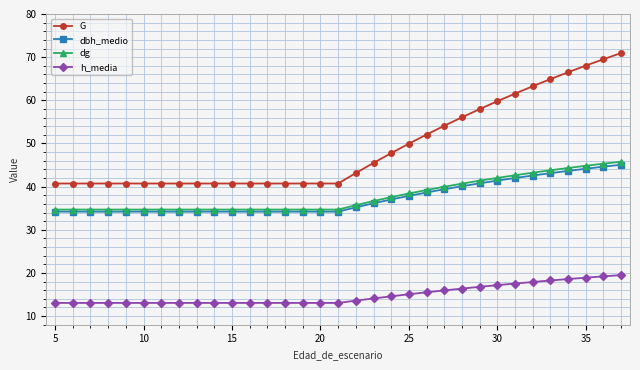

What is the difference between the maximum and minimum values in the G series?

30.2